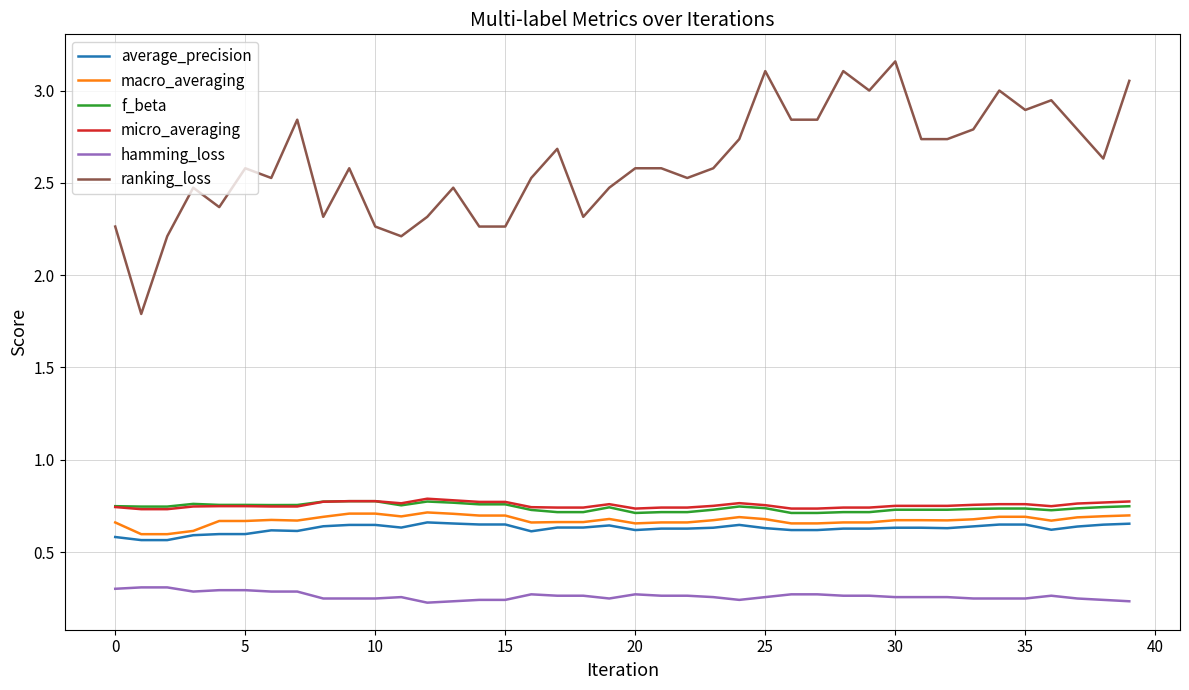

True or false: ranking_loss and f_beta cross at least once.

False